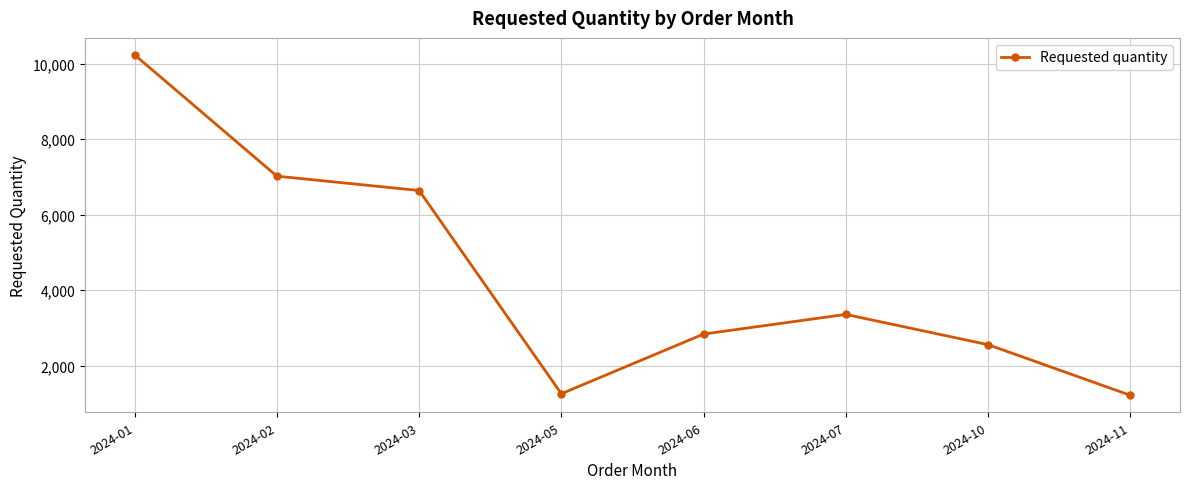

What is the value of the 5th point from the left?

2840